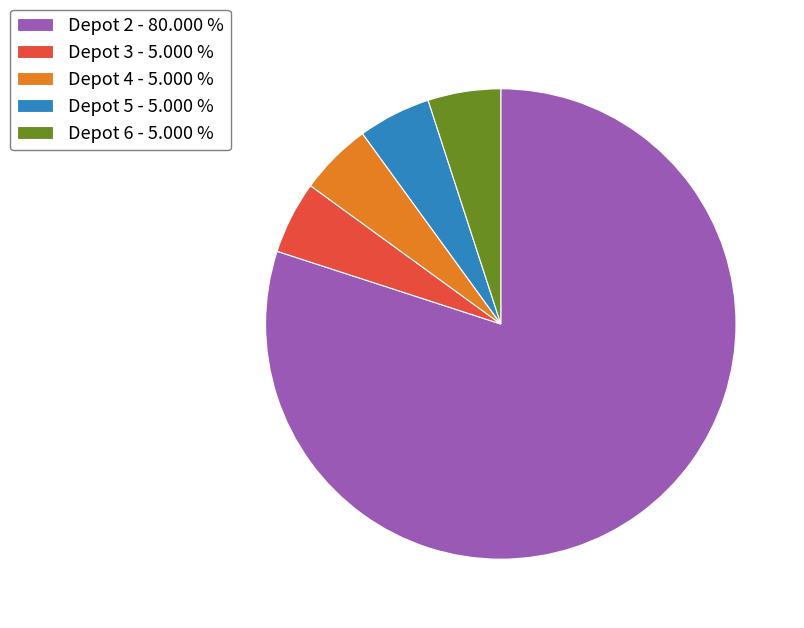

Which has a higher value, Depot 2 - 80.000 % or Depot 6 - 5.000 %?

Depot 2 - 80.000 %